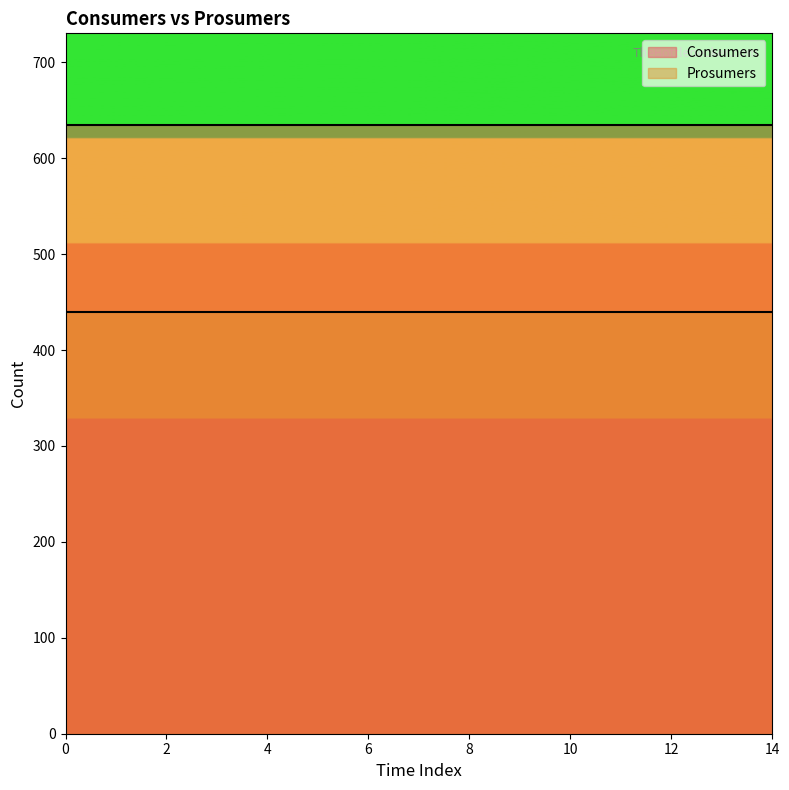

True or false: Consumers has more than 1 interior local peaks.

False